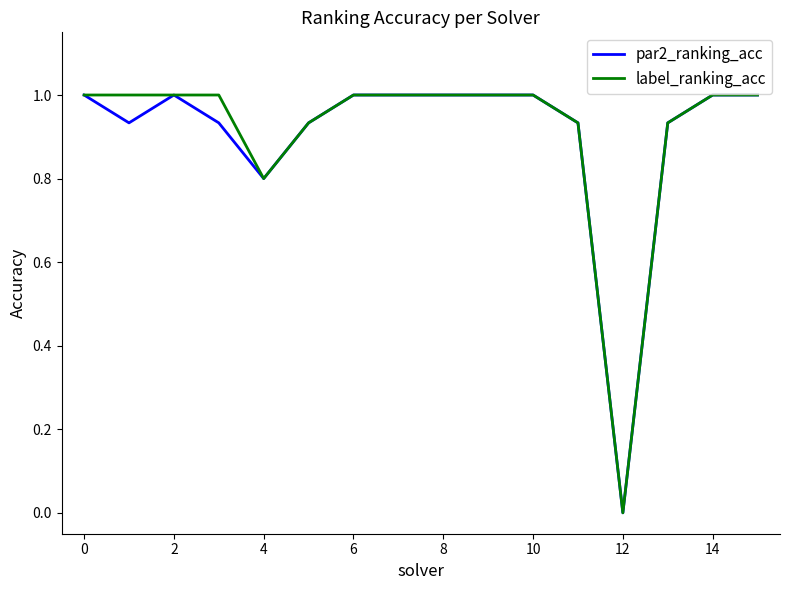

Where is the first local maximum for par2_ranking_acc?

2